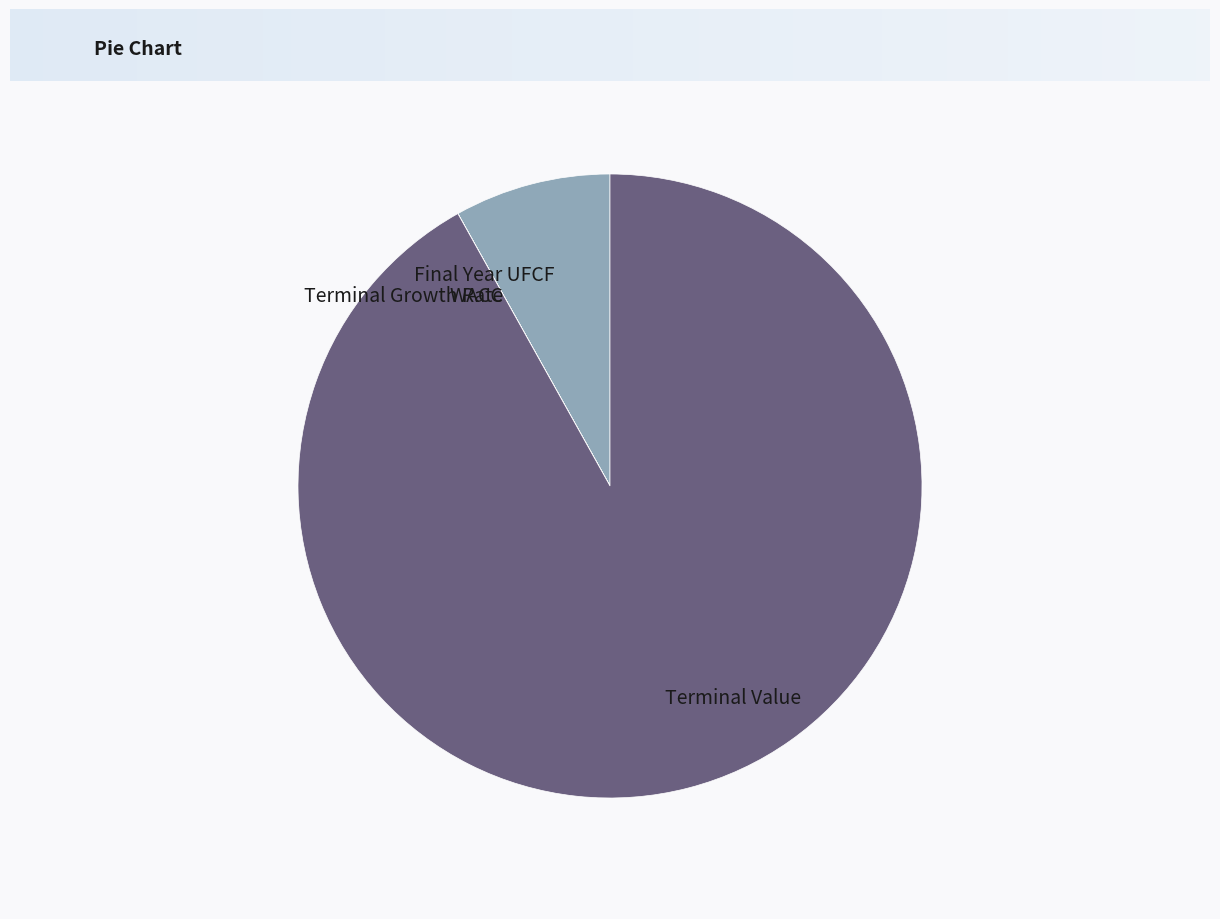

Which category accounts for the majority?

Terminal Value